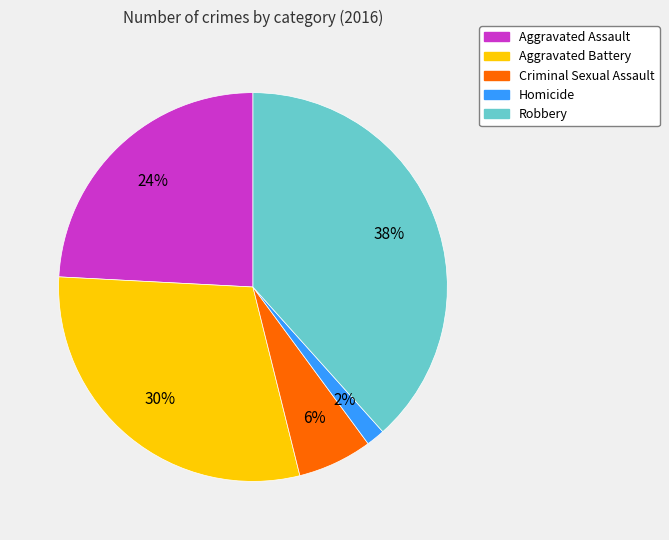

What is the smallest slice in the pie chart?

Homicide